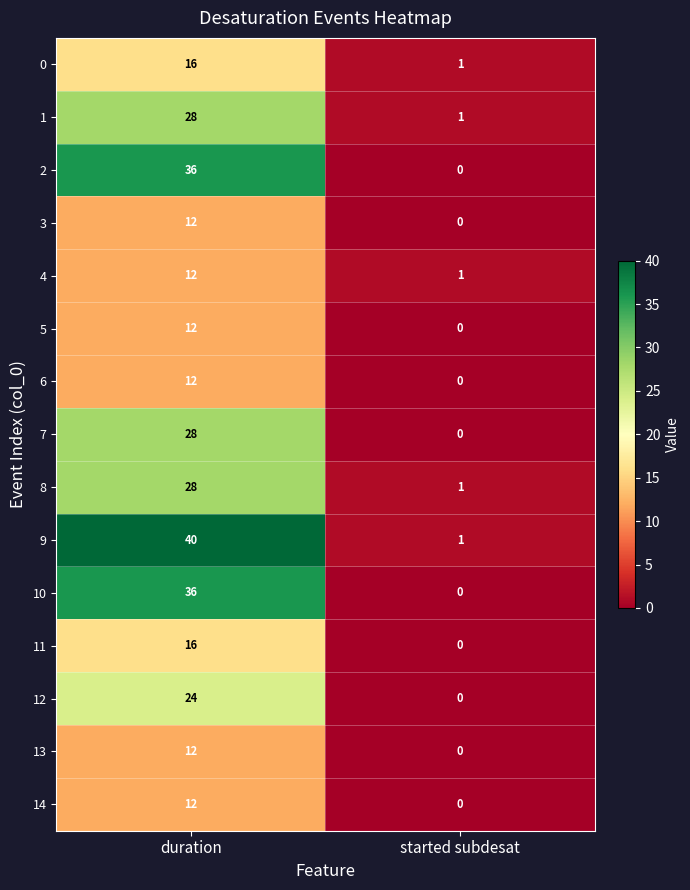

What is the sum of all 4 values?

13